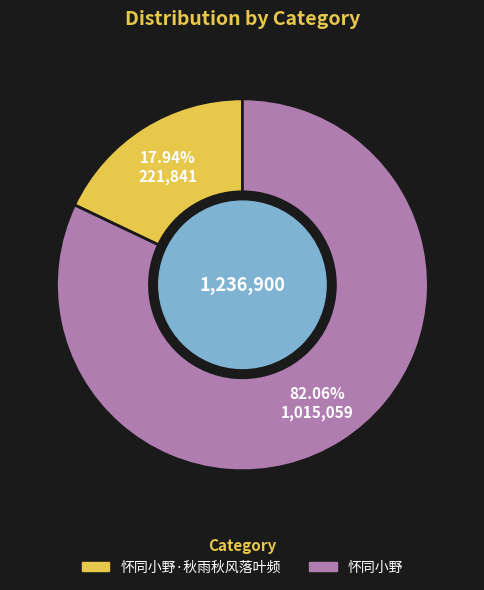

Count the number of slices in the pie.

2